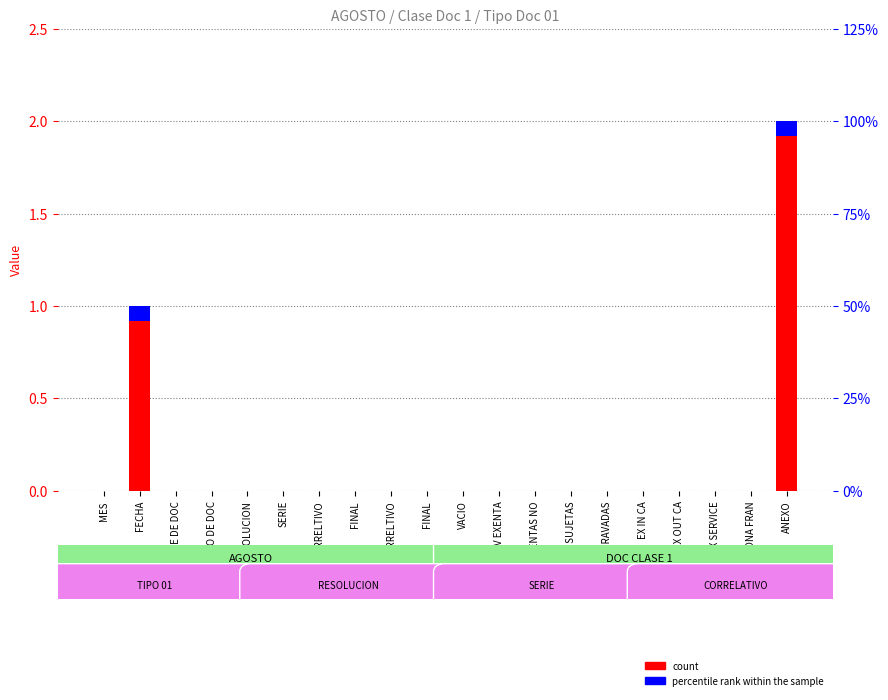

Does the chart contain stacked bars?

No